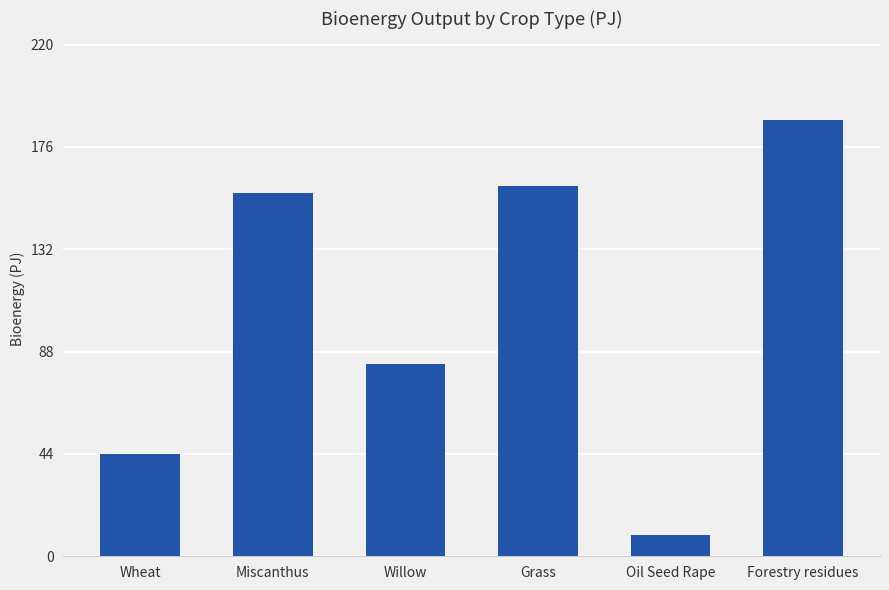

Does the chart contain stacked bars?

No